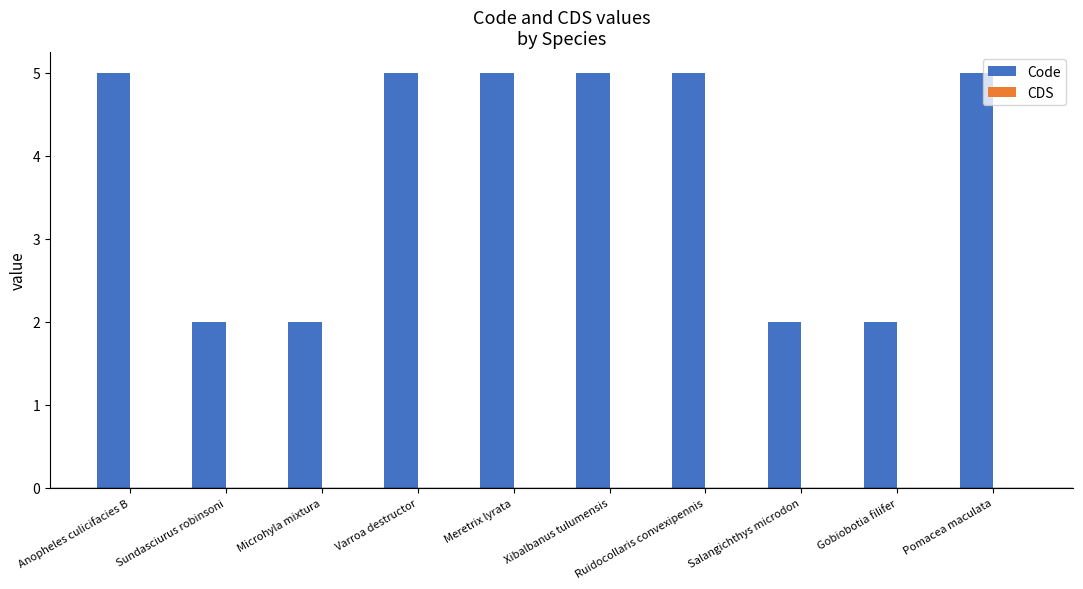

What position from the left is Gobiobotia filifer?

9